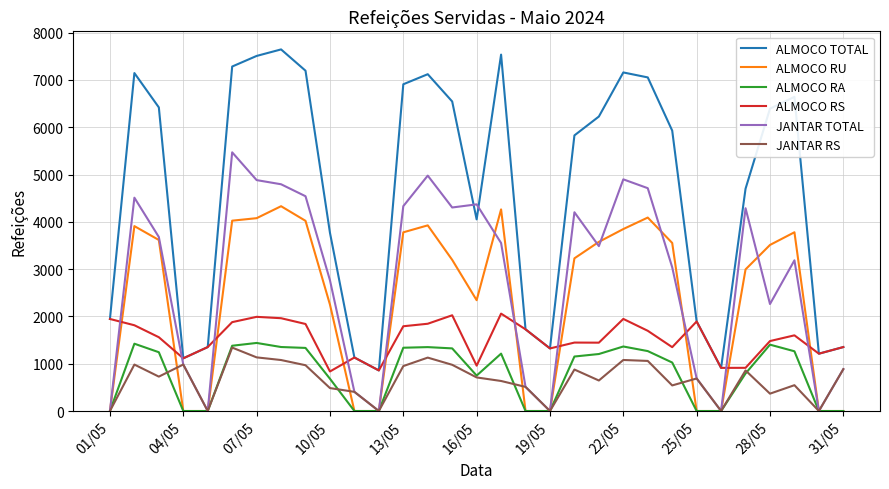

True or false: ALMOCO RA and ALMOCO TOTAL intersect in this chart.

False